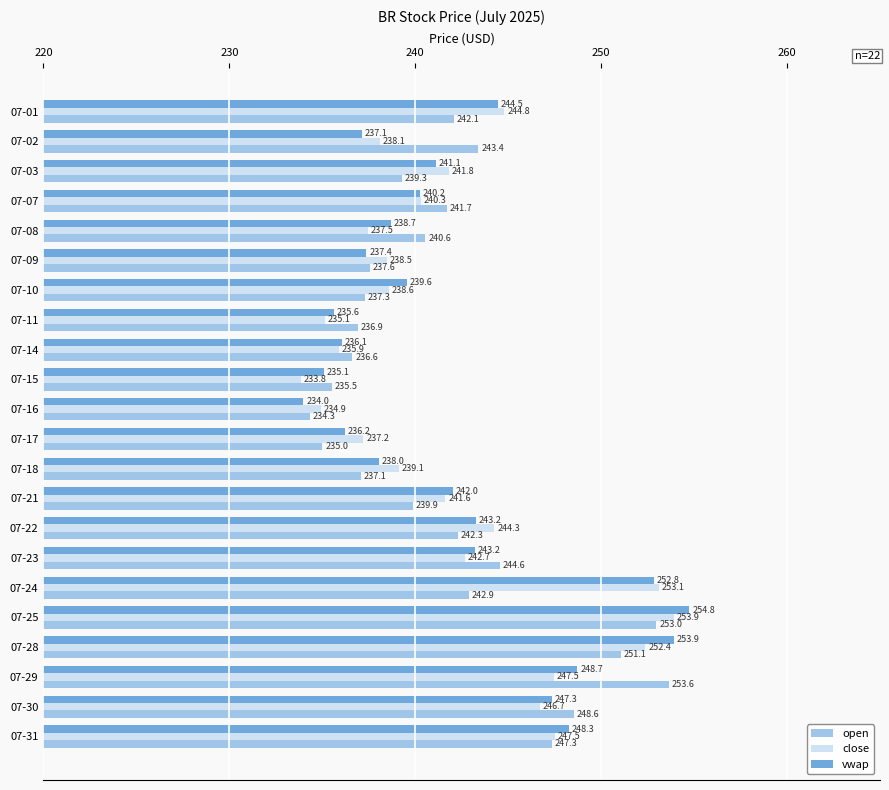

Between 07-08 and 07-17, which series saw the biggest shift?

open